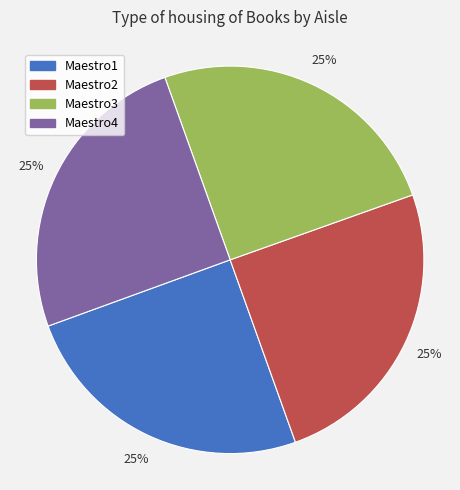

Is it true that Maestro4 is 25% of the pie?

True